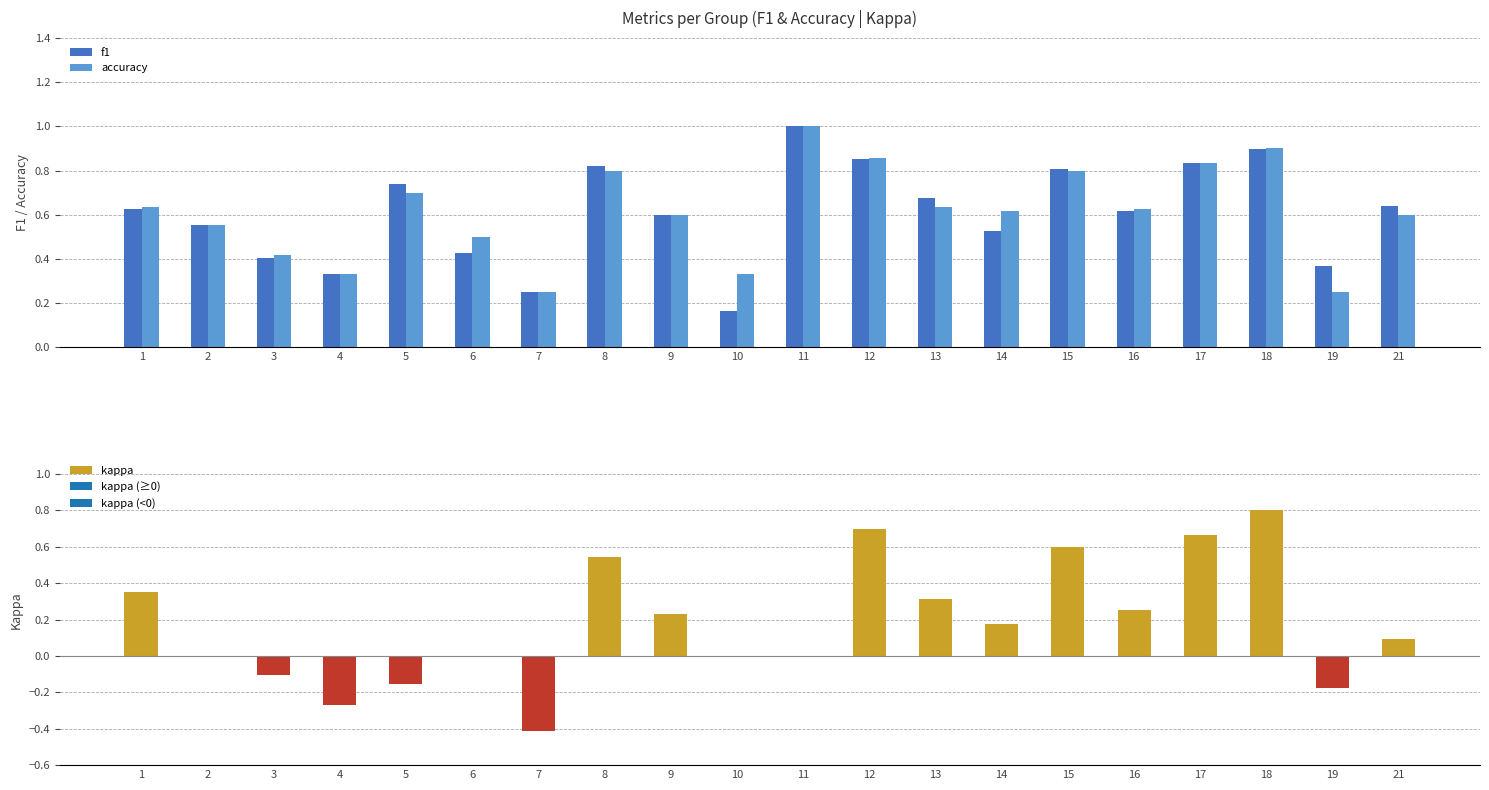

Which series has the largest total across all categories?

accuracy